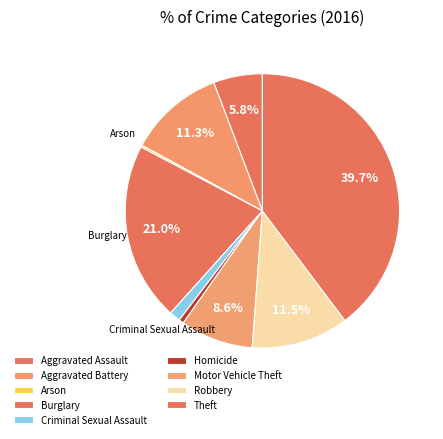

What is the total percentage of Homicide and Arson?

0.8%